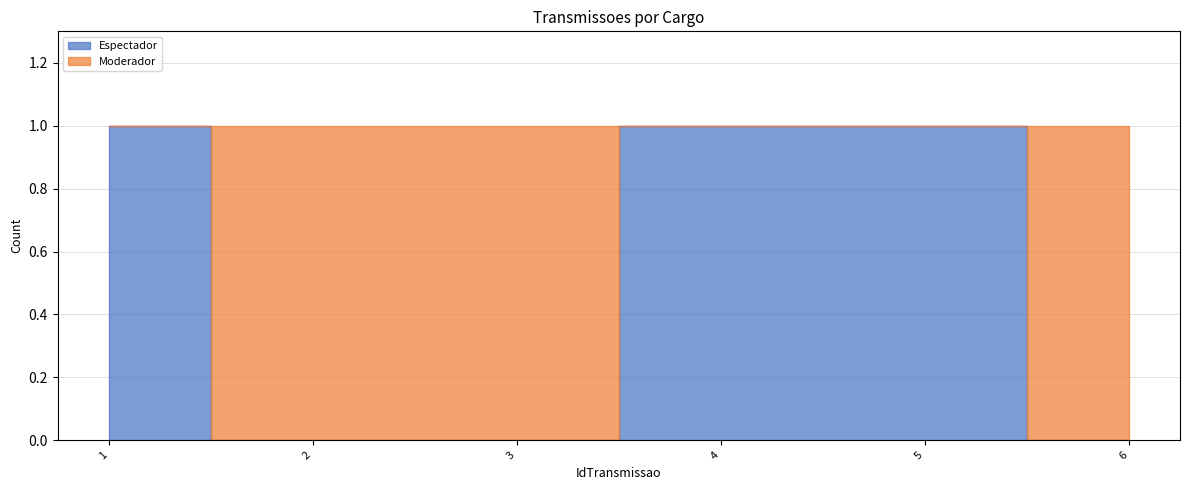

Reading left to right, extract all data points from this chart.

Espectador: 1=1	2=0	3=0	4=1	5=1	6=0
Moderador: 1=0	2=1	3=1	4=0	5=0	6=1